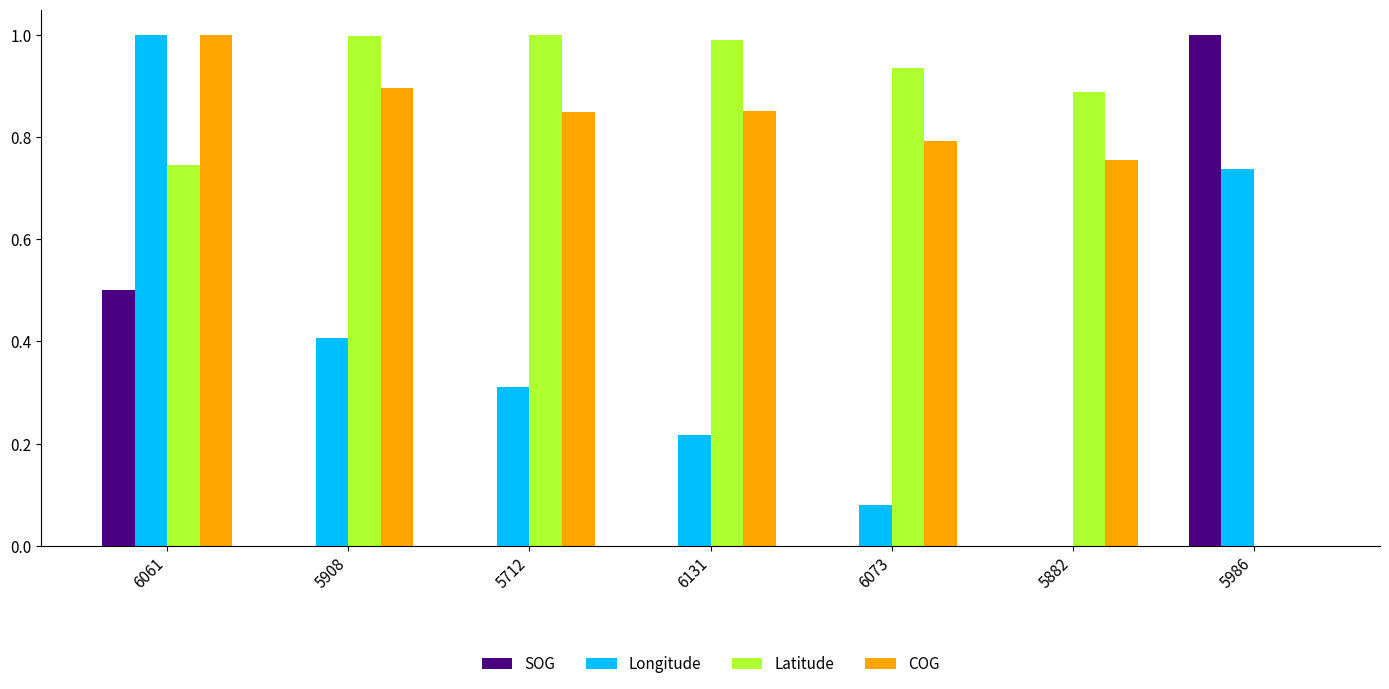

Count the number of data series in this chart.

4